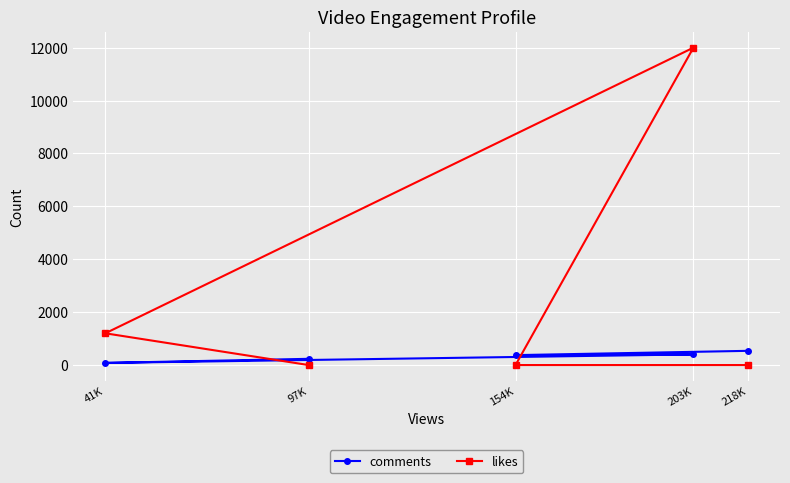

In likes, how many points are higher than both neighbors (excluding endpoints)?

1